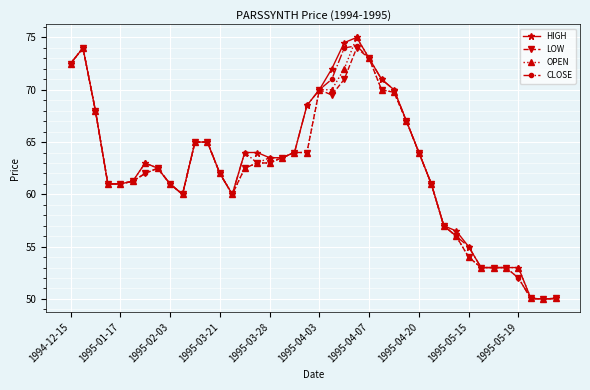

True or false: HIGH has more than 0 interior local peaks.

True